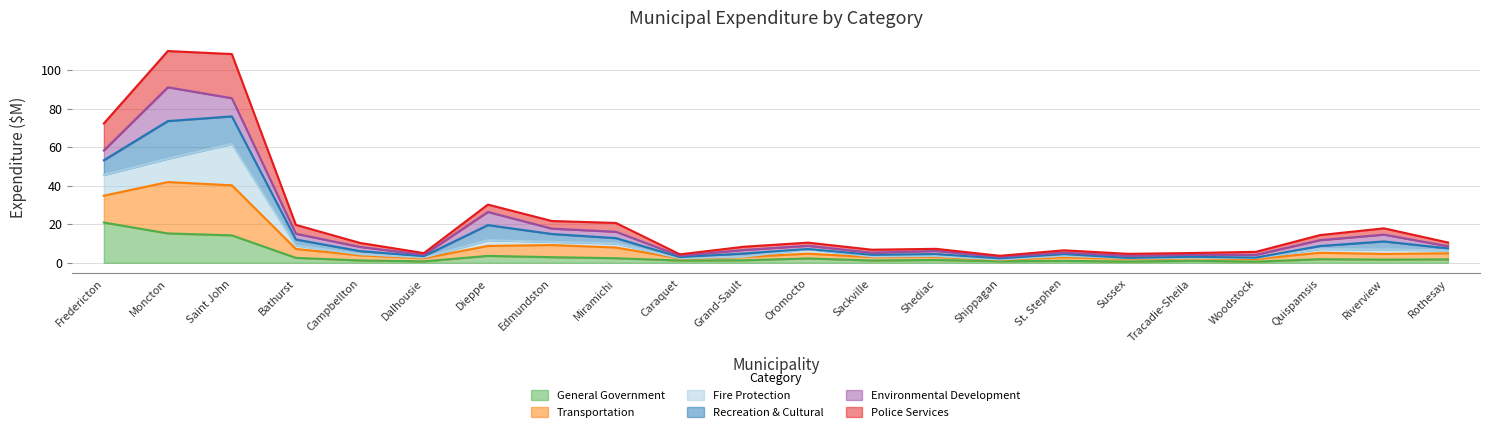

At which label does General Government reach its peak?

Fredericton